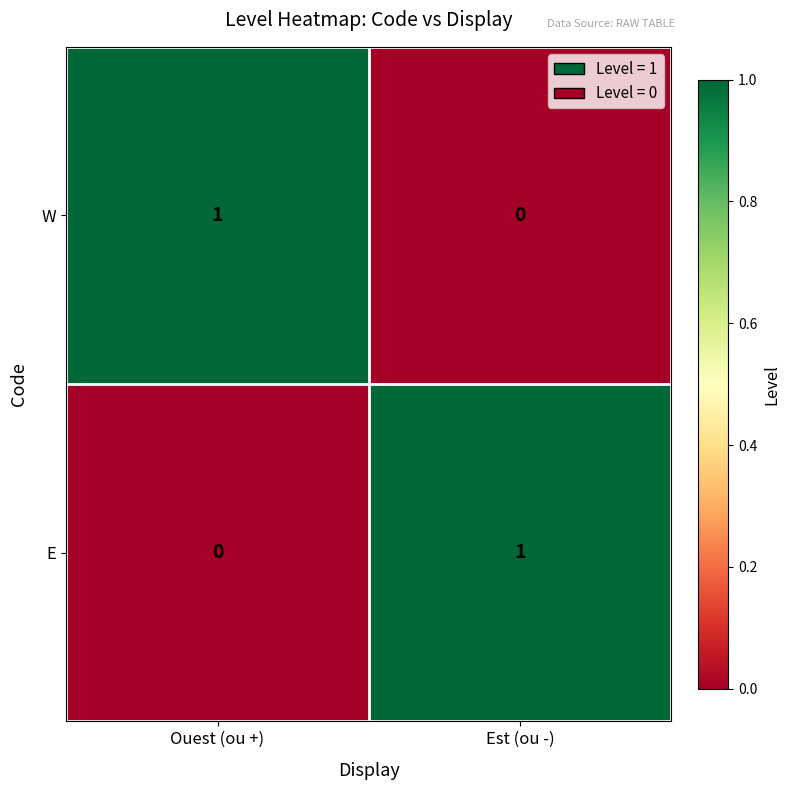

Is the value of W at Ouest (ou +) greater than the value of E at Ouest (ou +)?

Yes